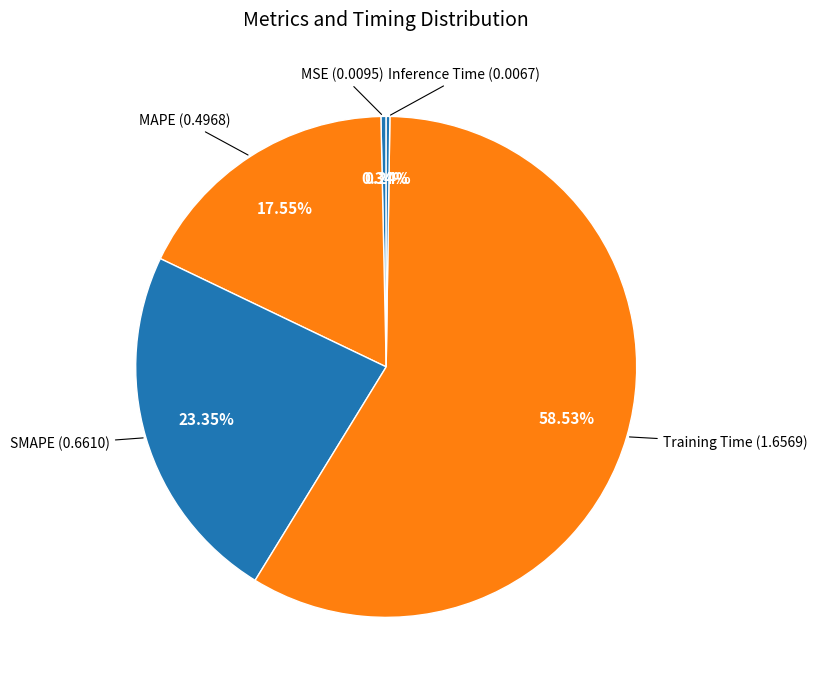

Rank the categories by value from lowest to highest.

Inference Time, MSE, MAPE, SMAPE, Training Time